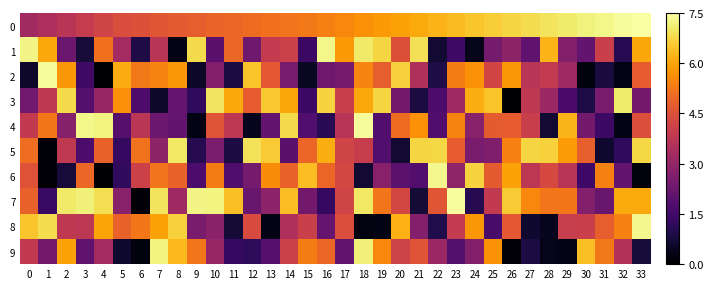

At 18, list the series in order from smallest to largest.

8, 6, 5, 2, 0, 3, 7, 1, 9, 4